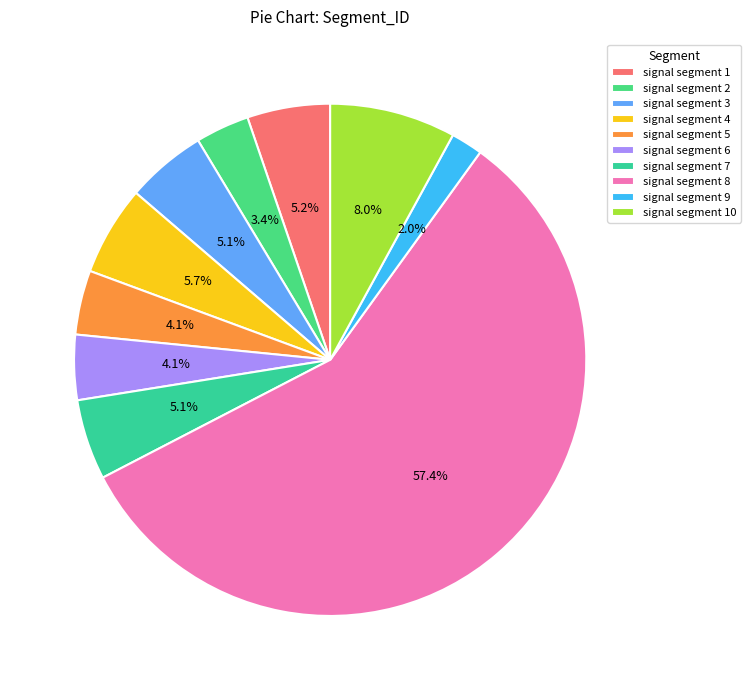

How many segments does this pie chart have?

10